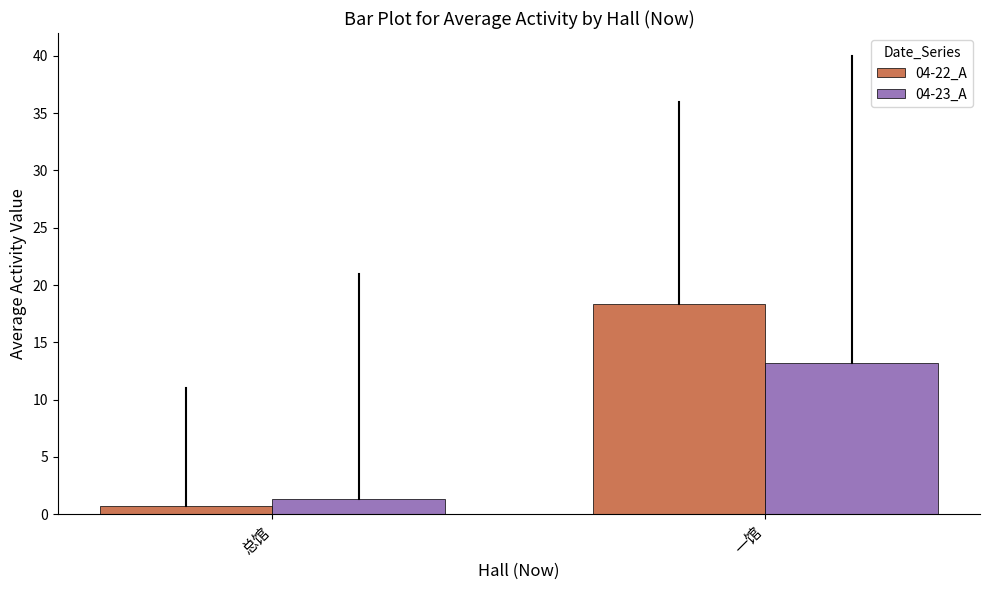

What is the maximum value for 04-23_A?

13.2